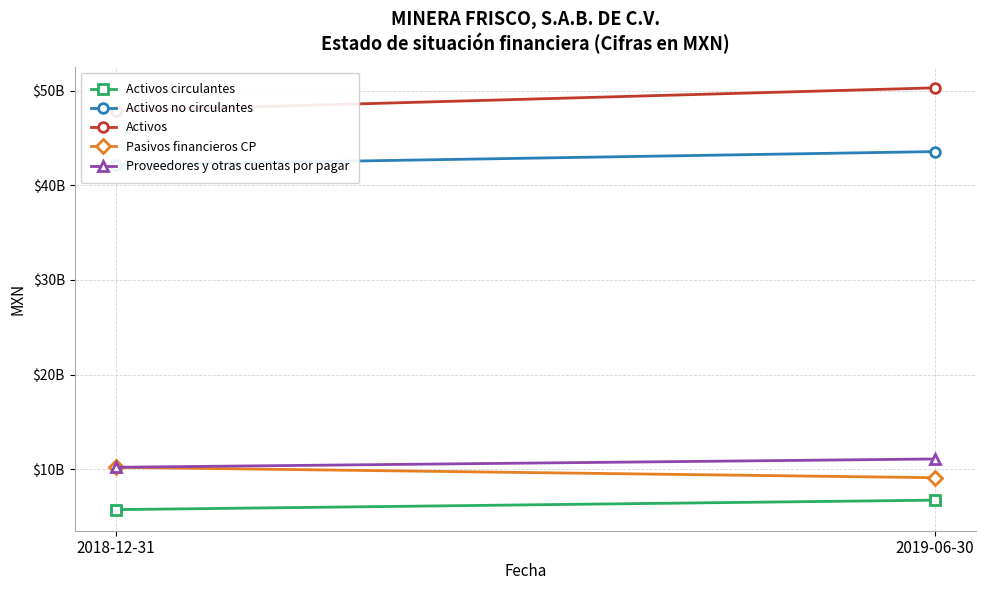

How many distinct data groups are displayed?

5